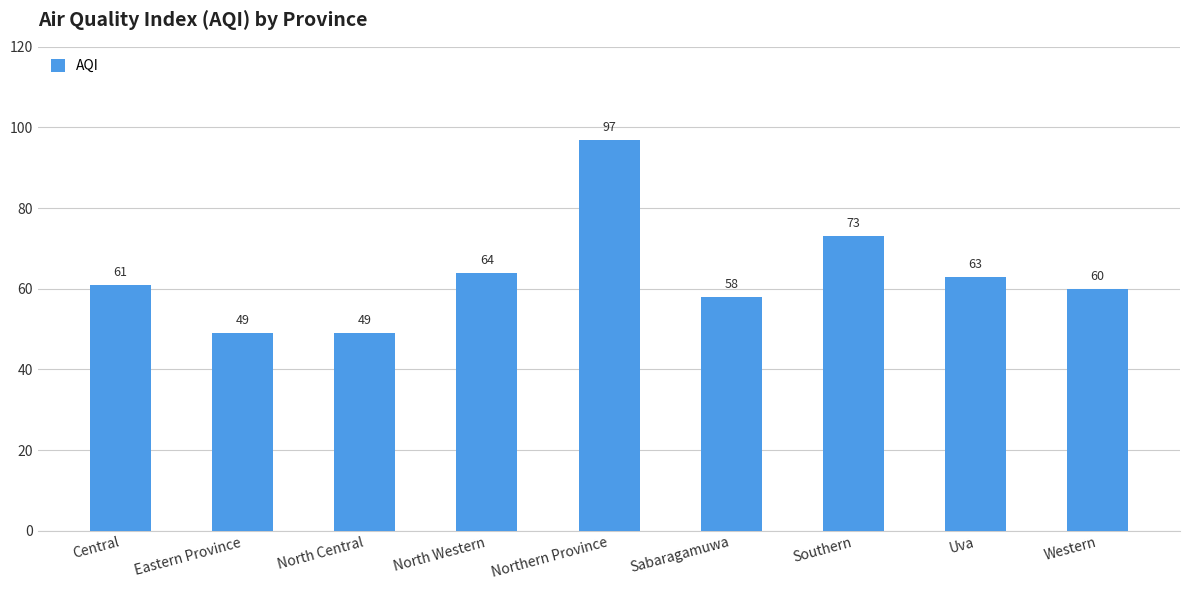

Count the number of data series in this chart.

1